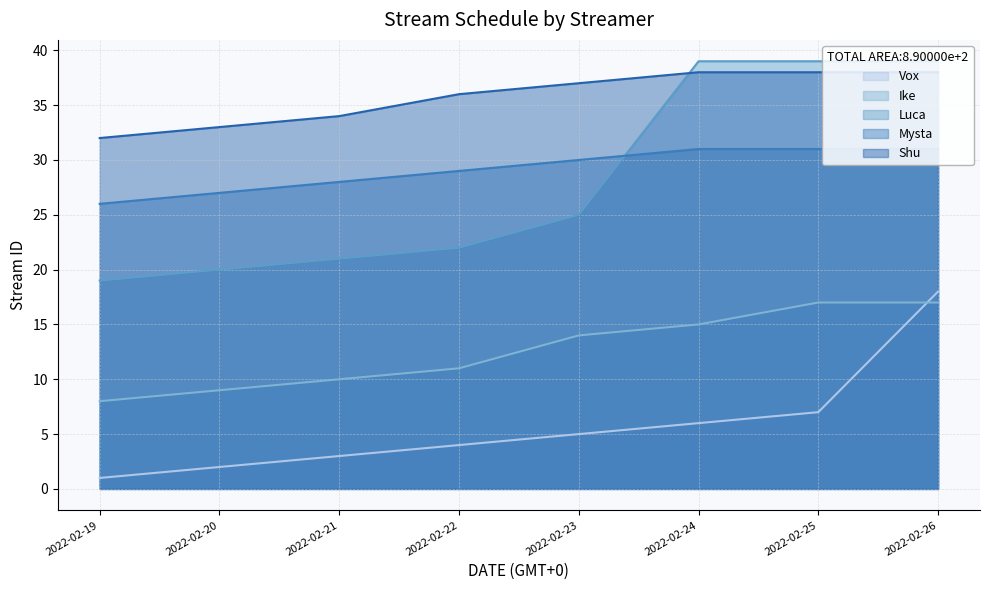

What are all the series names shown in the legend?

Vox, Ike, Luca, Mysta, Shu